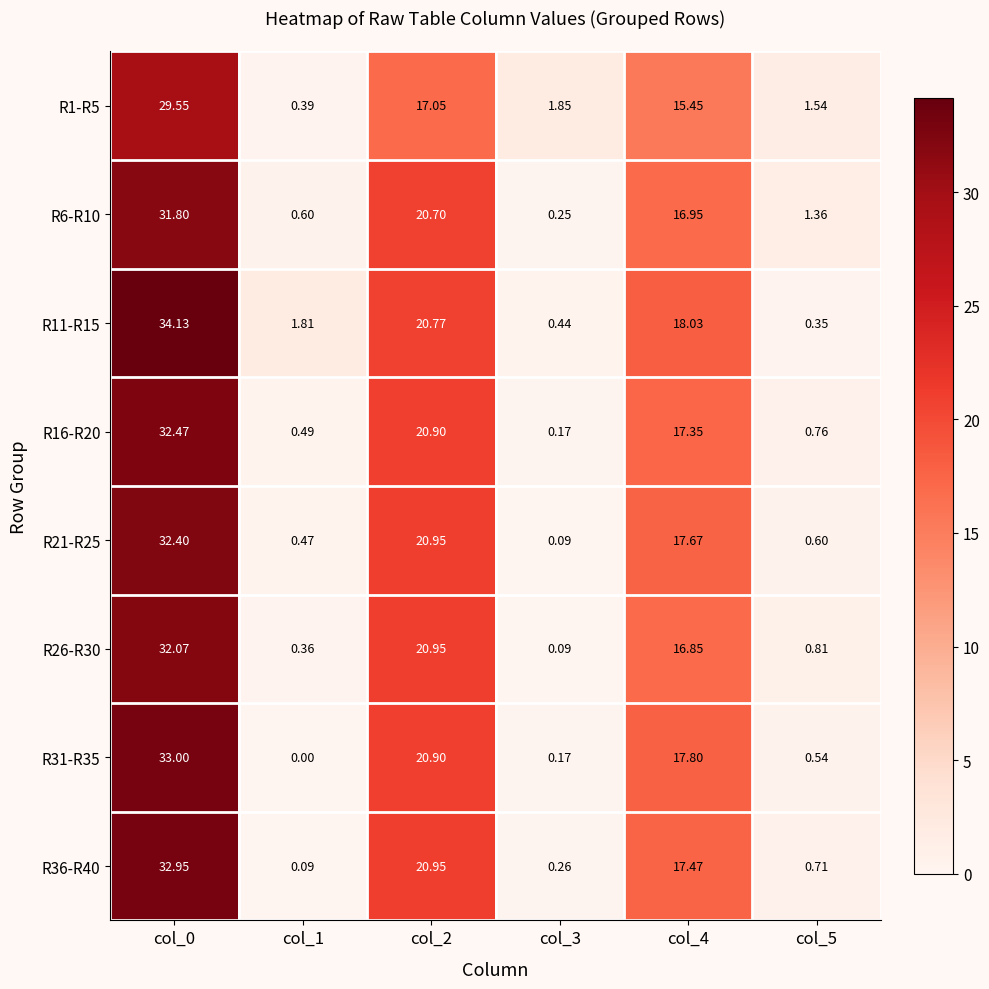

Which category has the lowest value across all series?

col_1